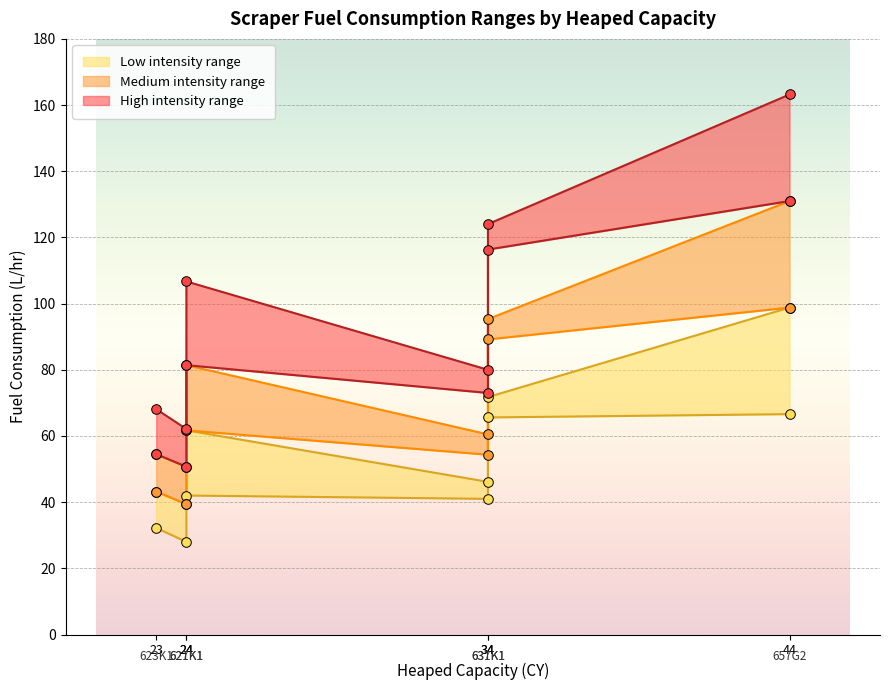

Which series has the widest spread of Y values?

High_ub